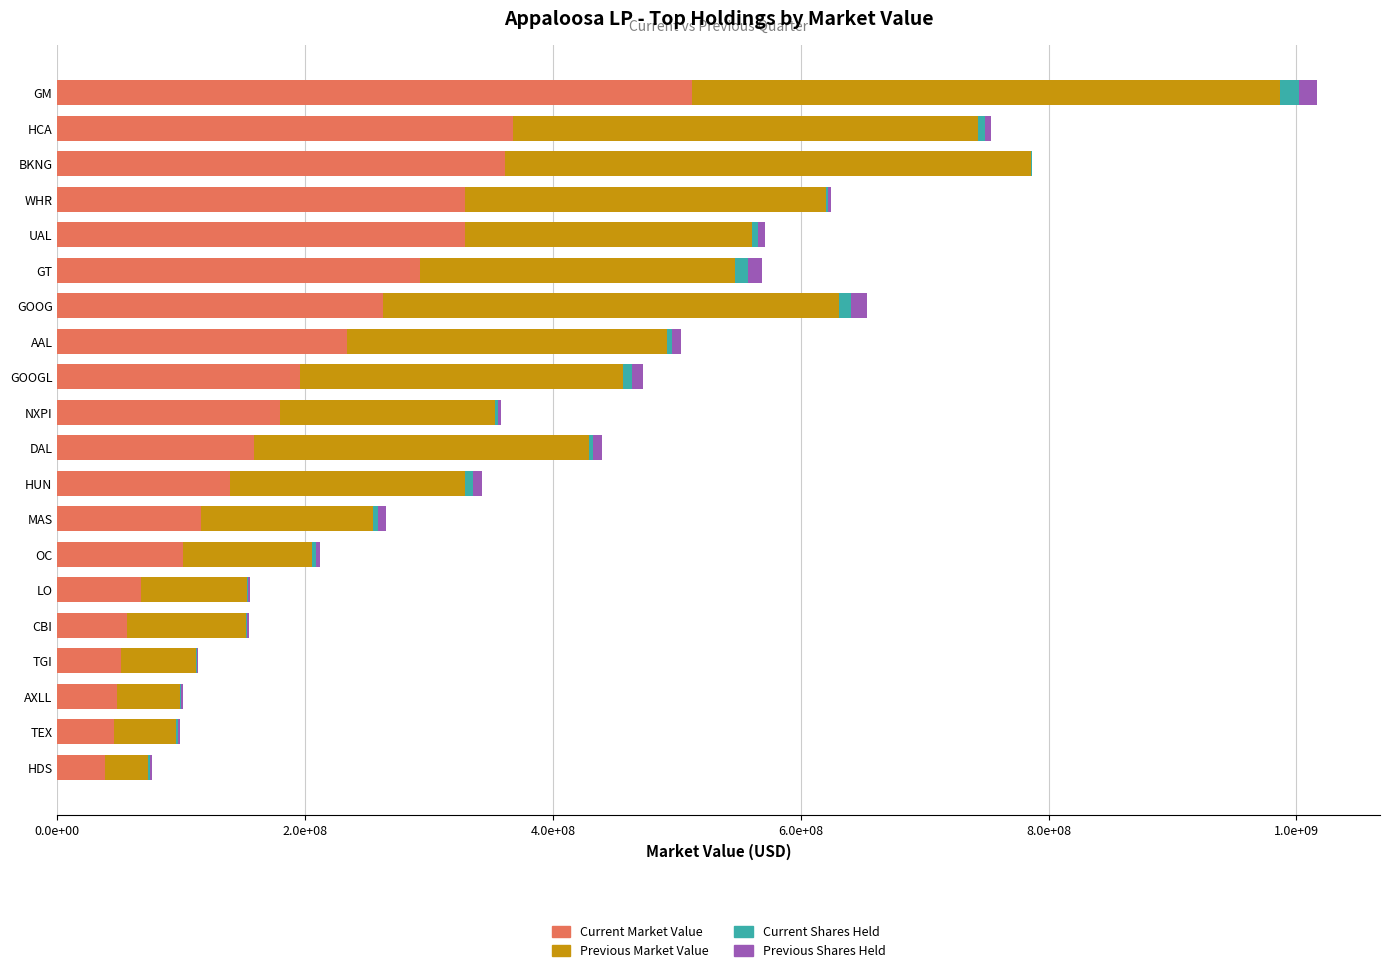

What are all the series names shown in the legend?

Current Market Value, Previous Market Value, Current Shares Held, Previous Shares Held